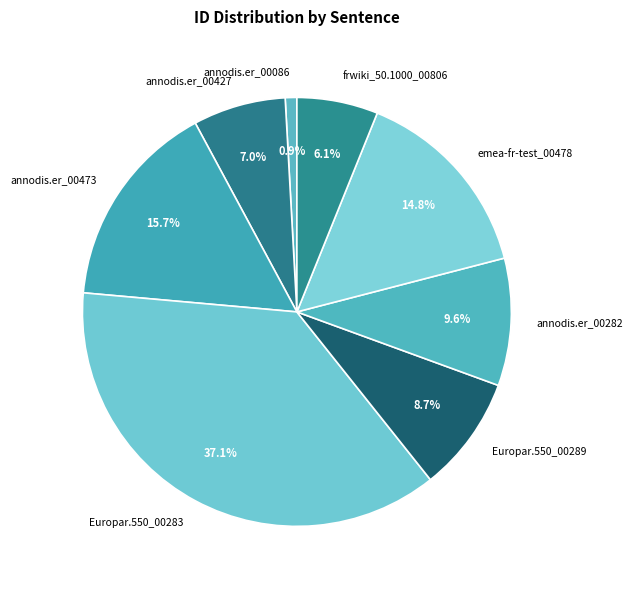

Rank the categories by value from lowest to highest.

annodis.er_00086, frwiki_50.1000_00806, annodis.er_00427, Europar.550_00289, annodis.er_00282, emea-fr-test_00478, annodis.er_00473, Europar.550_00283